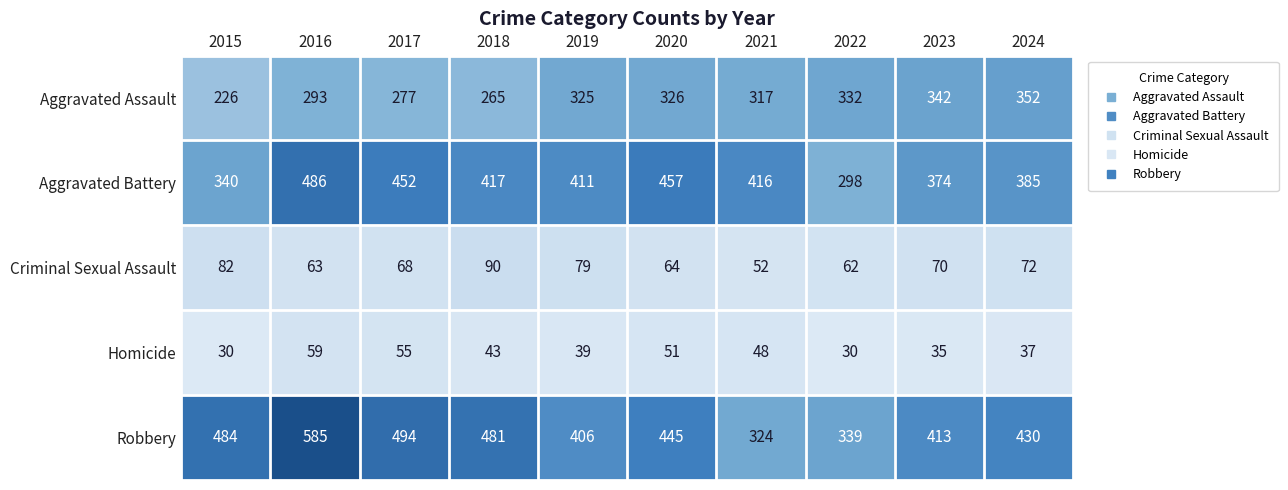

True or false: Criminal Sexual Assault has a value of 62 at 2022.

True